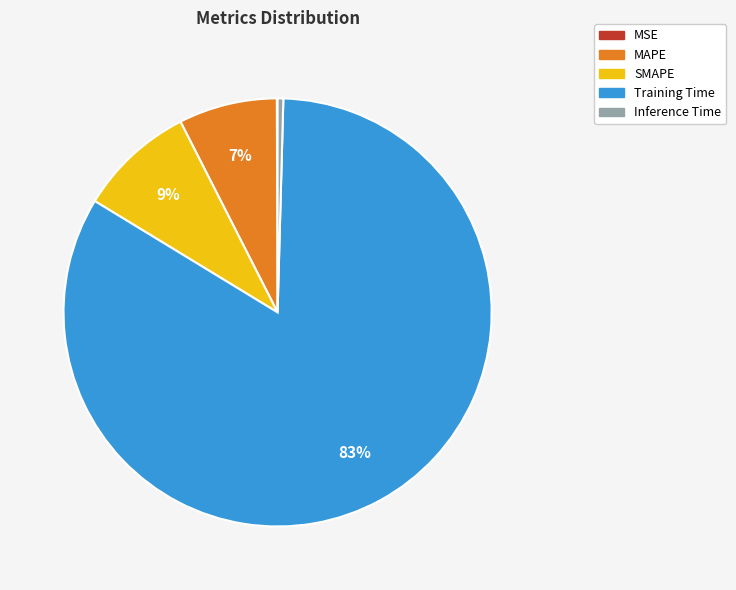

Between MAPE and SMAPE, which is larger?

SMAPE